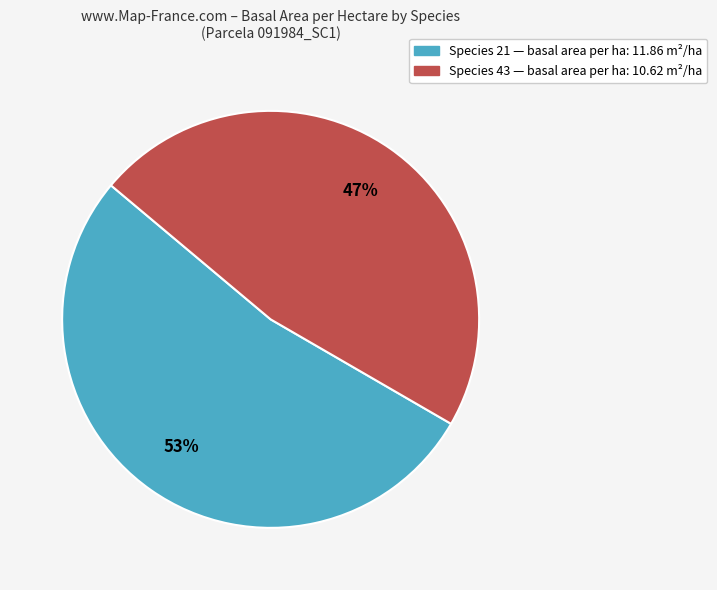

Is there any slice that represents more than half of the pie?

Yes